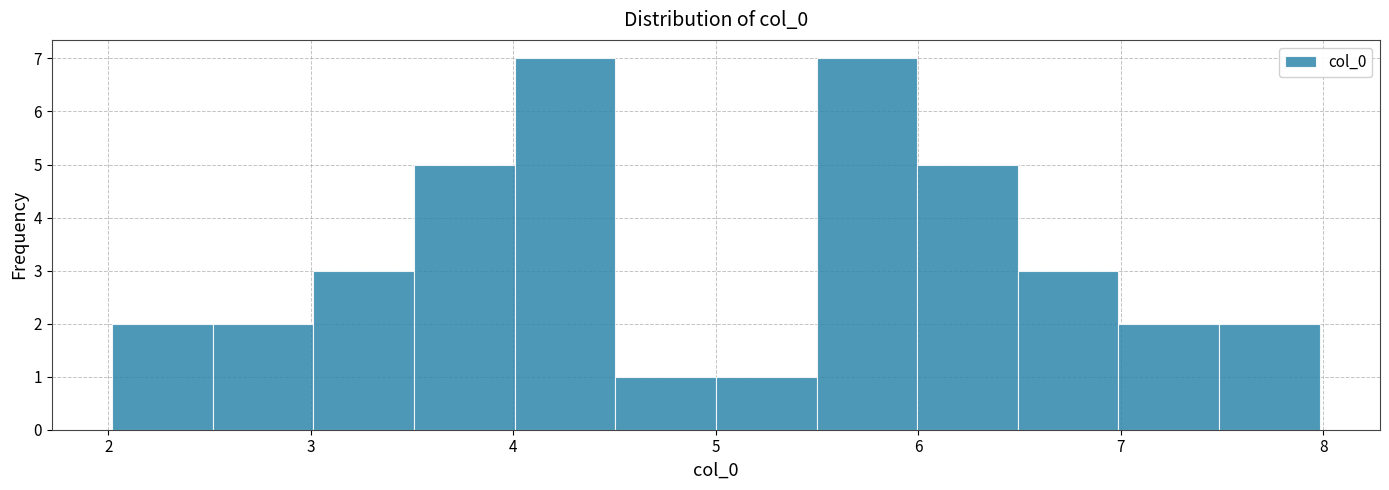

Reading left to right, list every bar in this chart as the range it spans on the x-axis followed by its height. Neither the bar edges nor the heights are printed on the chart, so give them approximately, as read against the axes.

2.0 to 2.5: 2
2.5 to 3.0: 2
3.0 to 3.5: 3
3.5 to 4.0: 5
4.0 to 4.5: 7
4.5 to 5.0: 1
5.0 to 5.5: 1
5.5 to 6.0: 7
6.0 to 6.5: 5
6.5 to 7.0: 3
7.0 to 7.5: 2
7.5 to 8.0: 2